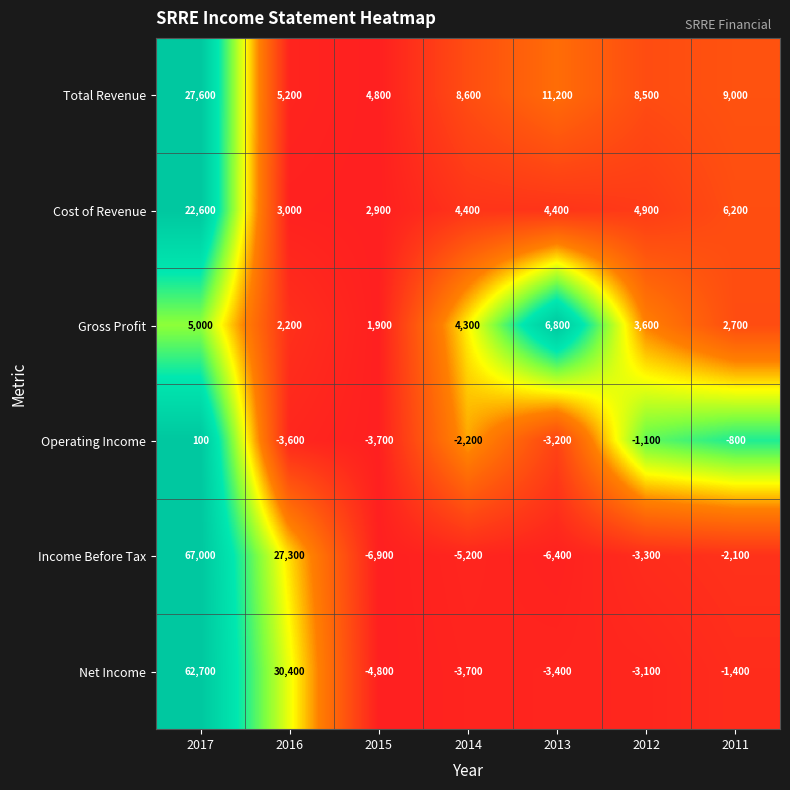

The Net Income series shows -1400 at 2011. True or false?

True